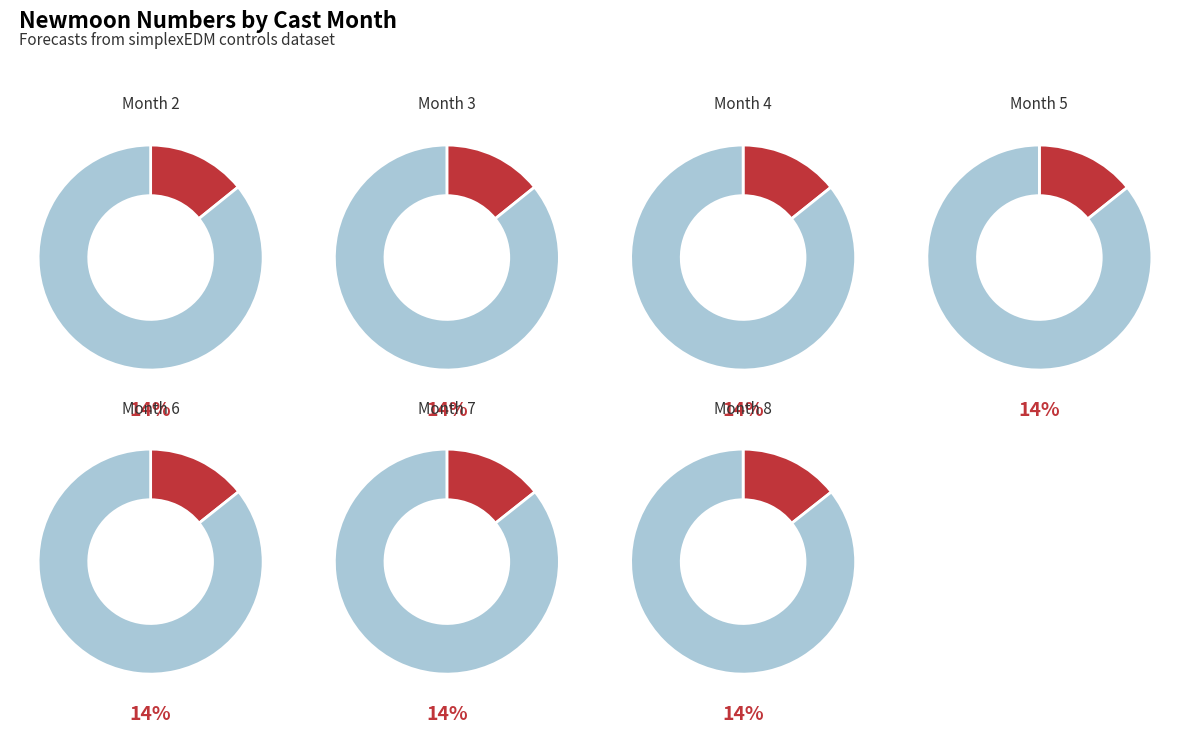

Which slice is the smallest?

2